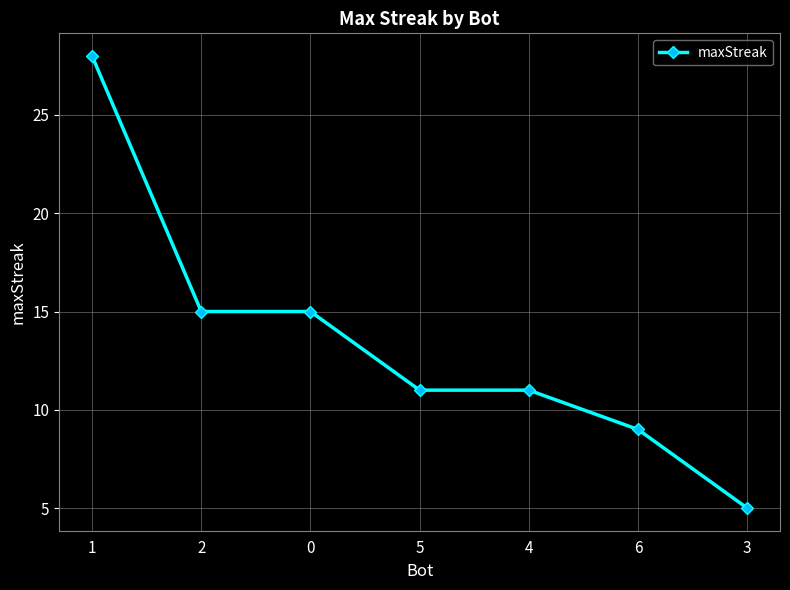

What is the average value?

13